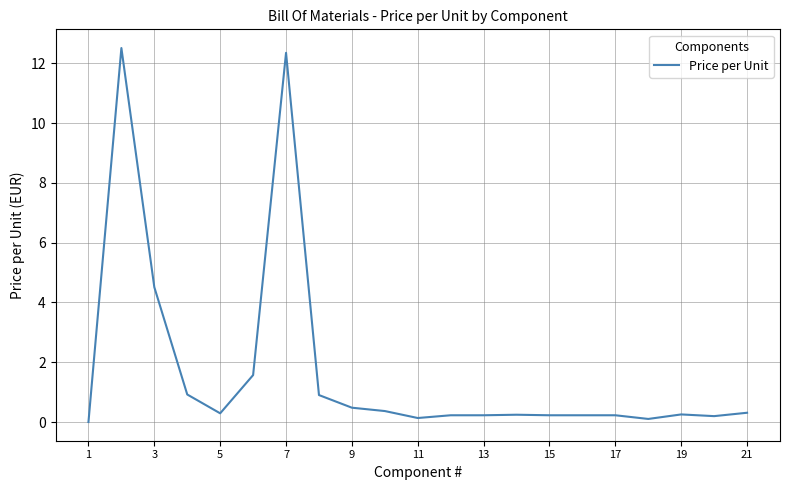

What is the maximum value shown in the chart?

12.5